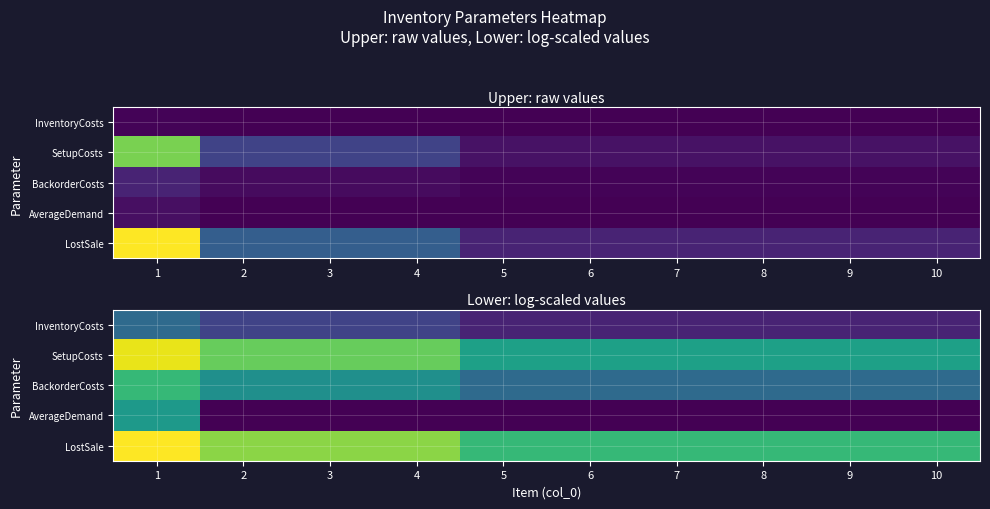

What is the minimum value for LostSale?

4.6